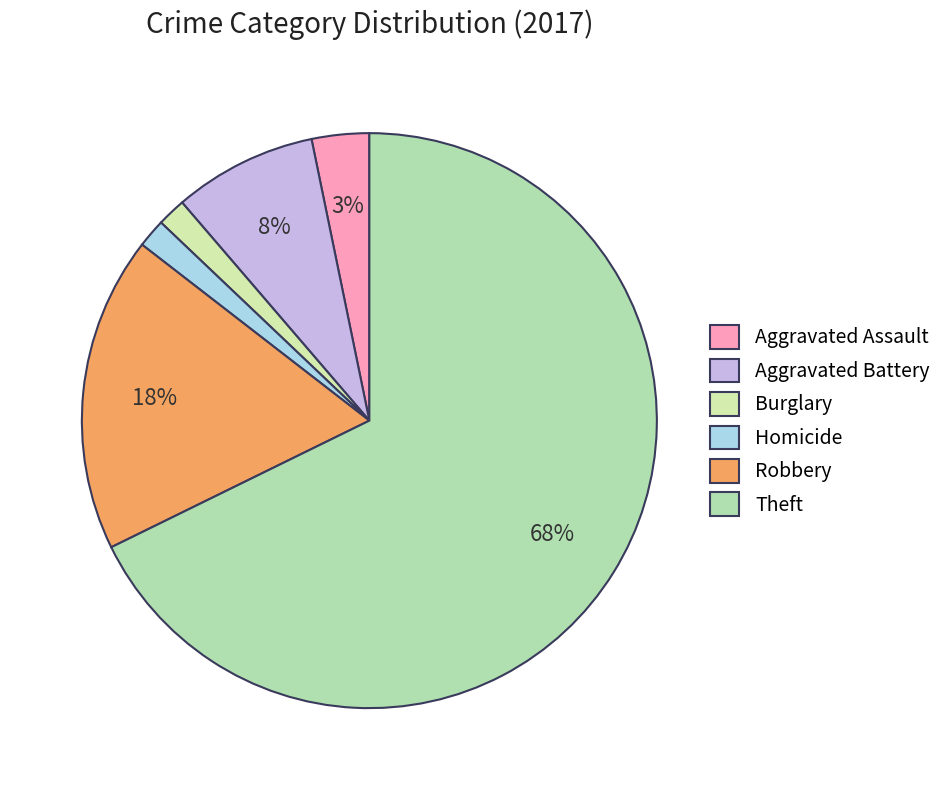

True or false: Aggravated Assault accounts for 3% of the total.

True